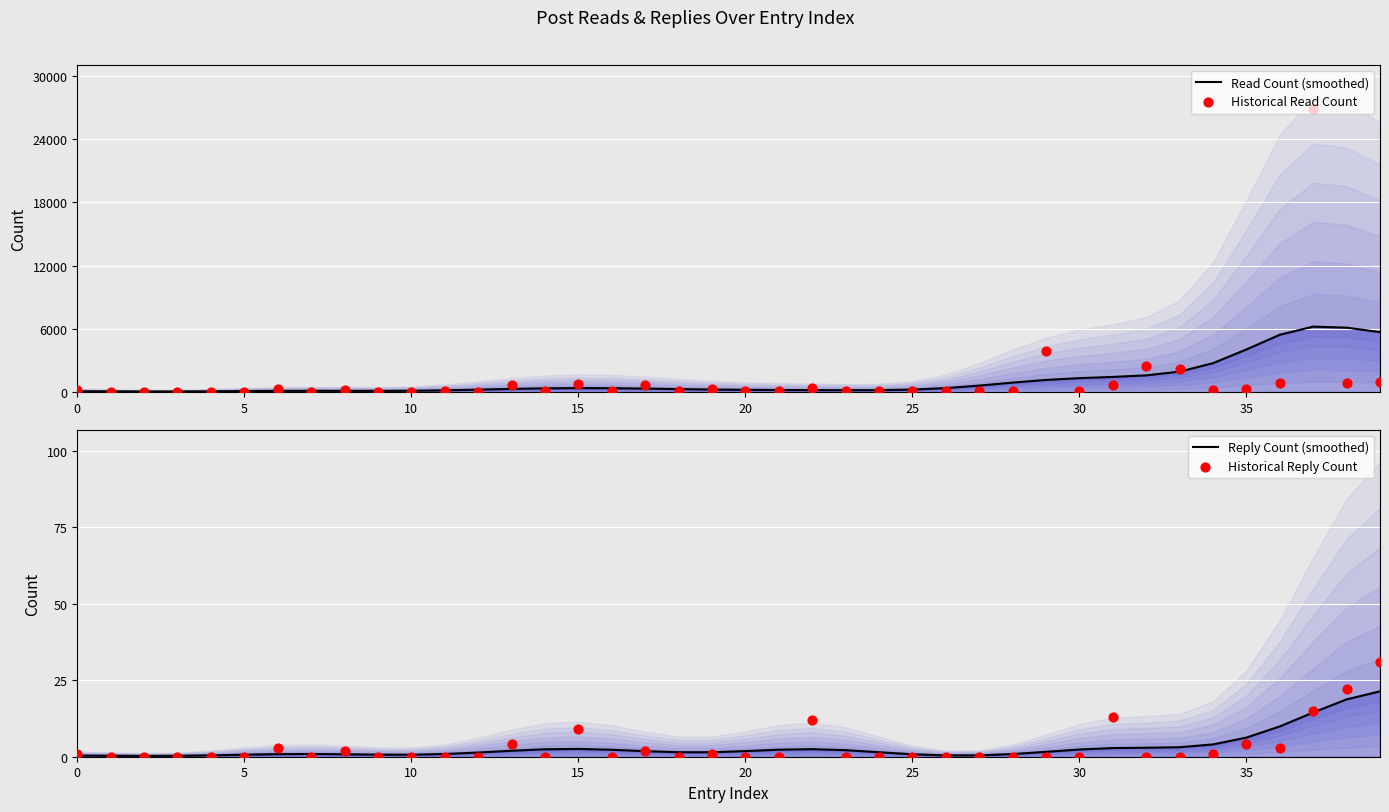

What are all the series names shown in the legend?

Read Count (smoothed), Historical Read Count, Reply Count (smoothed), Historical Reply Count